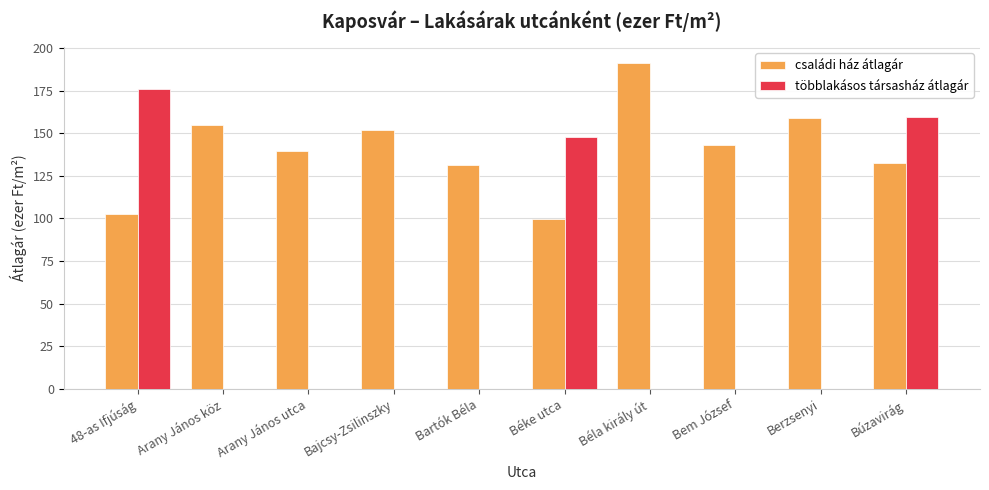

What is the sum of the családi ház átlagár values at Bartók Béla and 48-as Ifjúság?

233.9